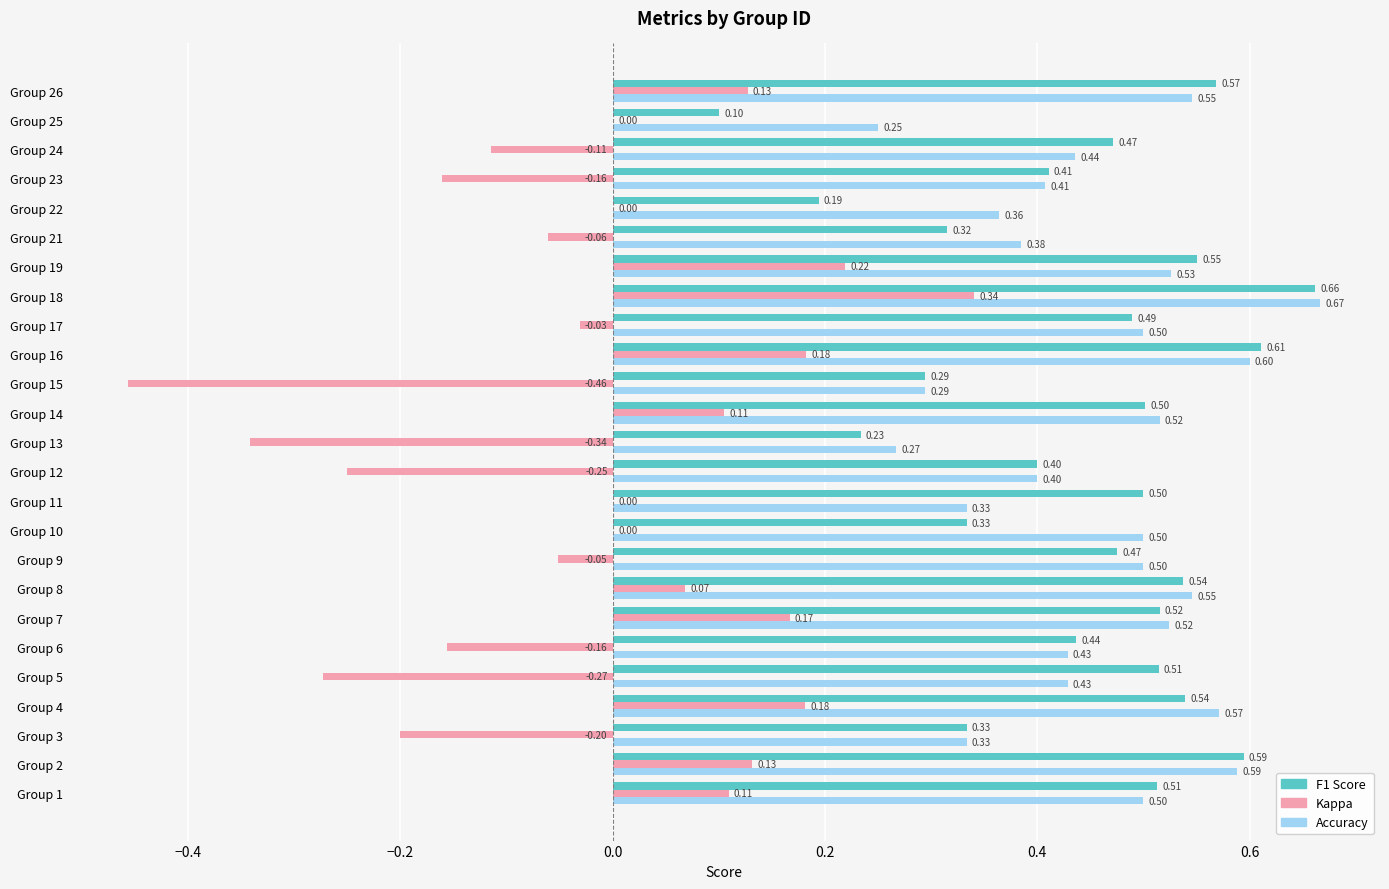

What is the total value across all series at Group 19?

1.3